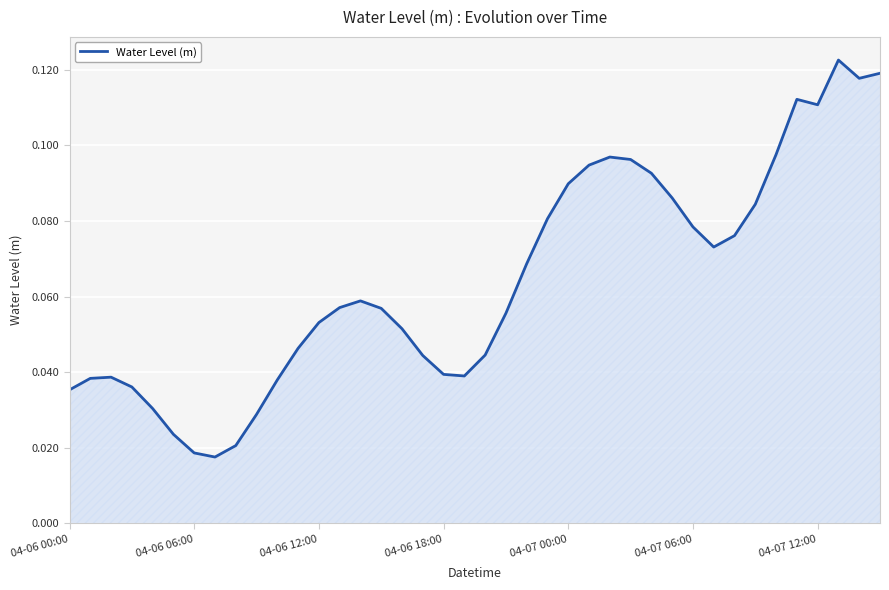

Does the chart display data point markers on the line(s)?

No